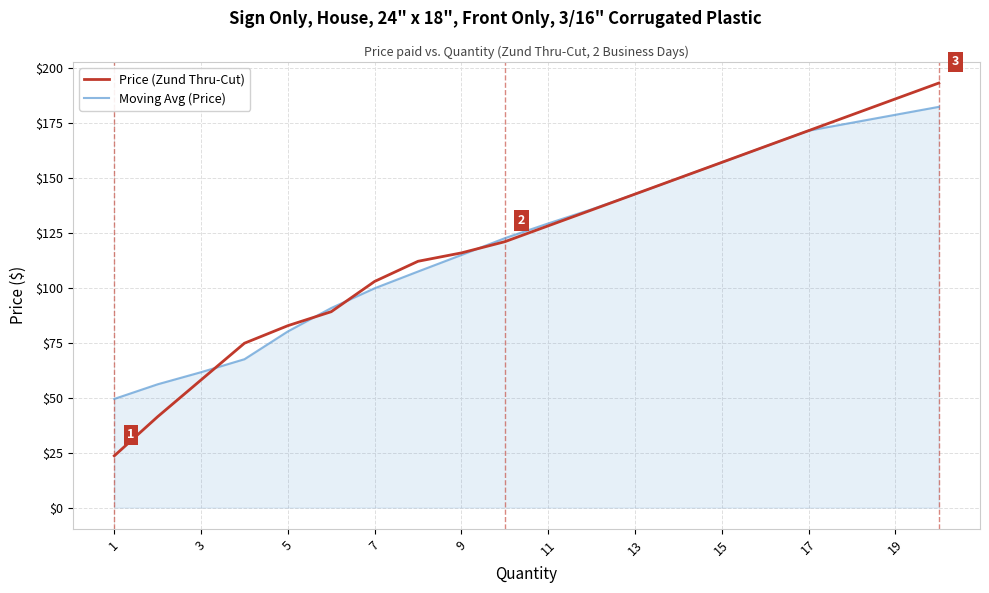

List the series in order of their peak value, lowest first.

Moving Avg (Price), Price (Zund Thru-Cut)